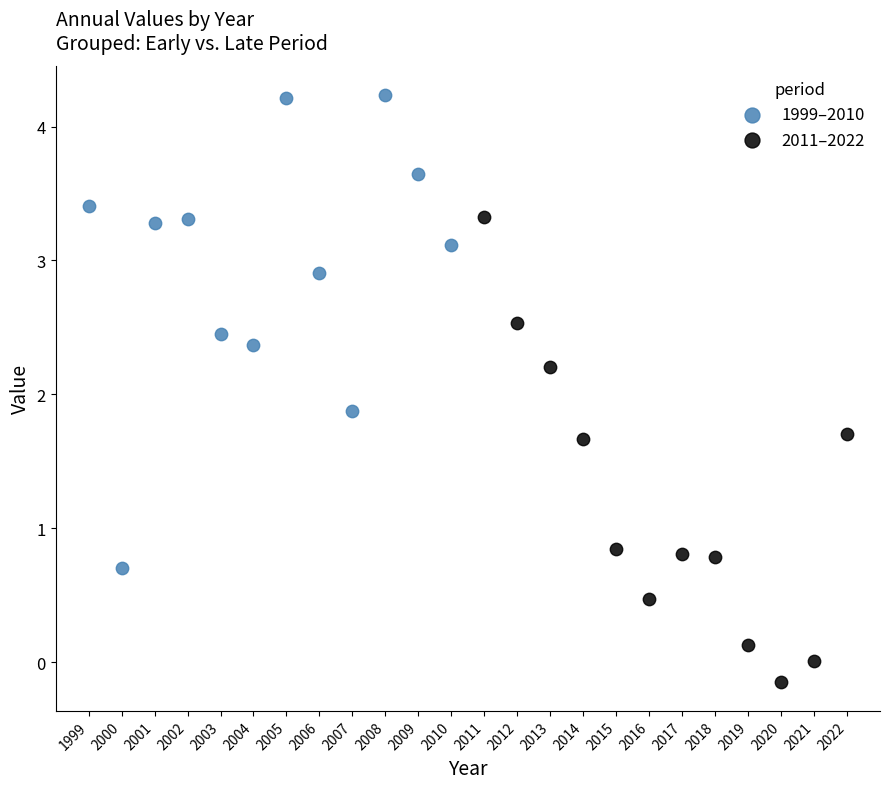

Which series reaches the maximum Y coordinate?

1999–2010